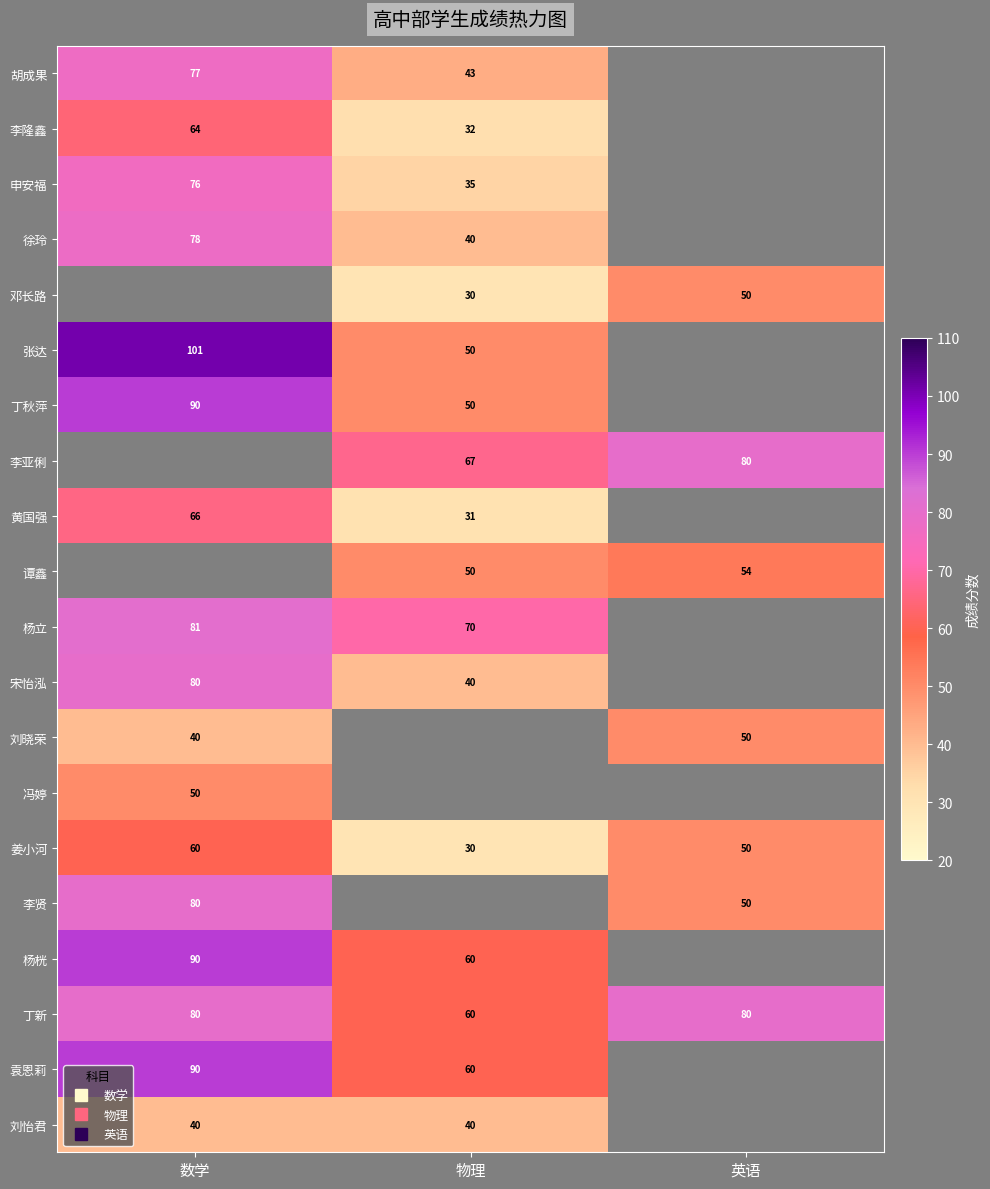

List the labels in order of 丁秋萍 value, largest first.

数学, 物理, 英语